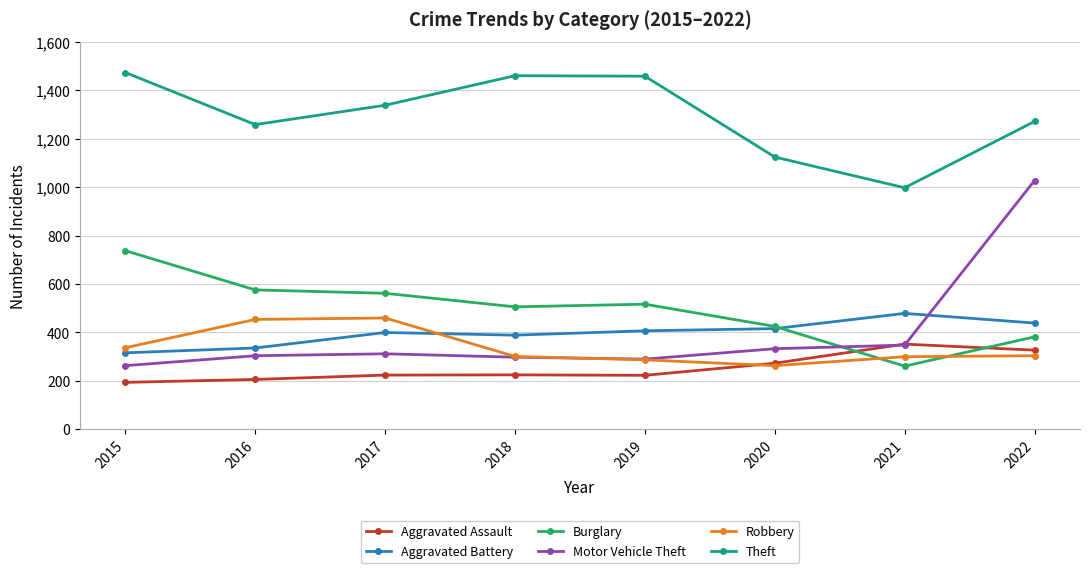

Is it true that Motor Vehicle Theft equals 466 at 2017?

False